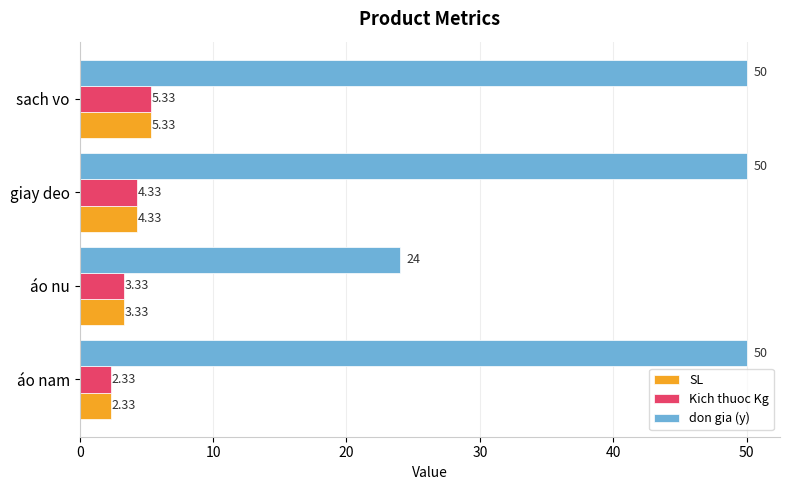

At which label does Kich thuoc Kg reach its minimum?

áo nam